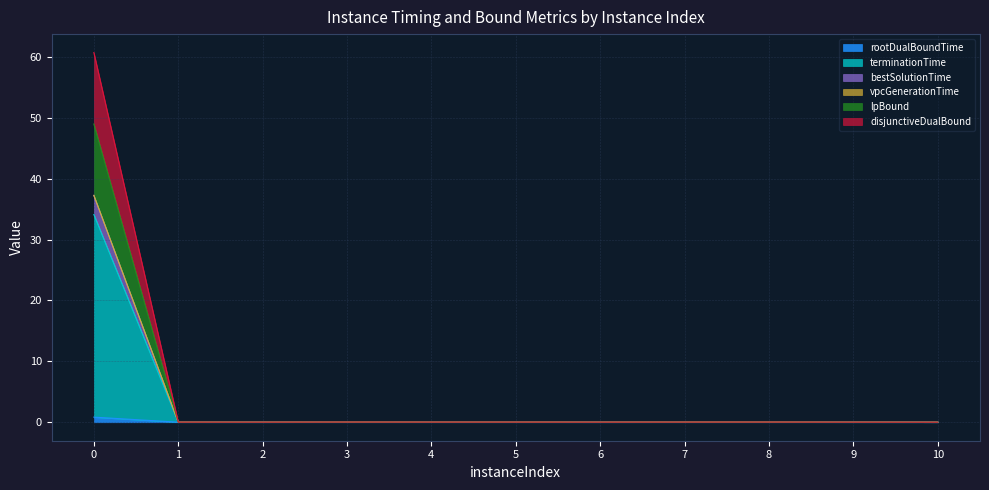

What is the total value across all series at 10?

0.1